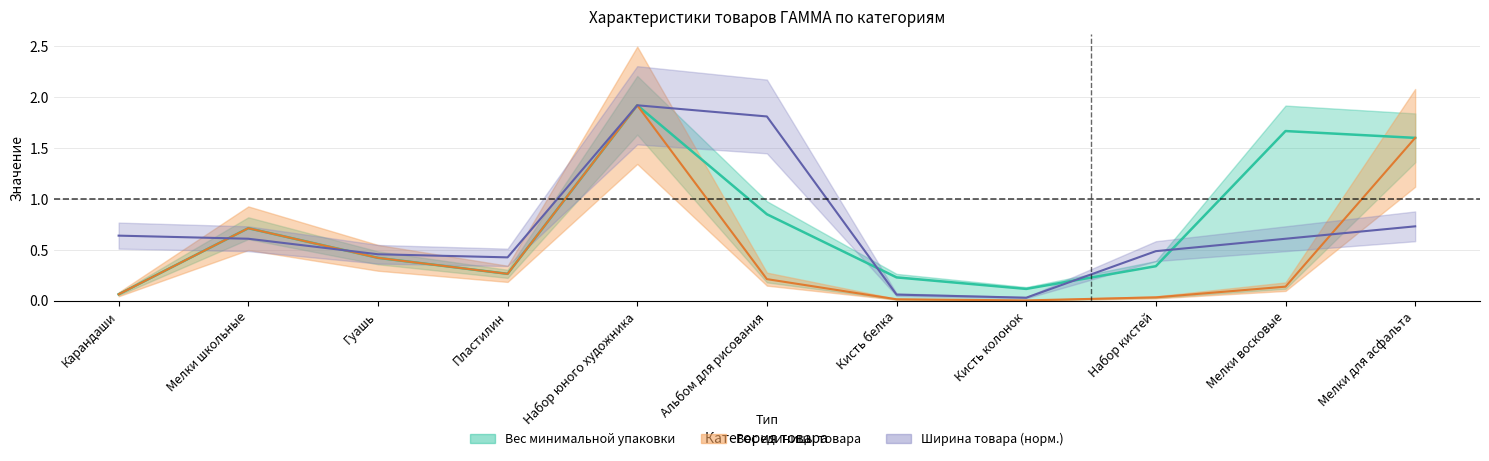

True or false: Вес минимальной упаковки and Вес единицы товара cross at least once.

False